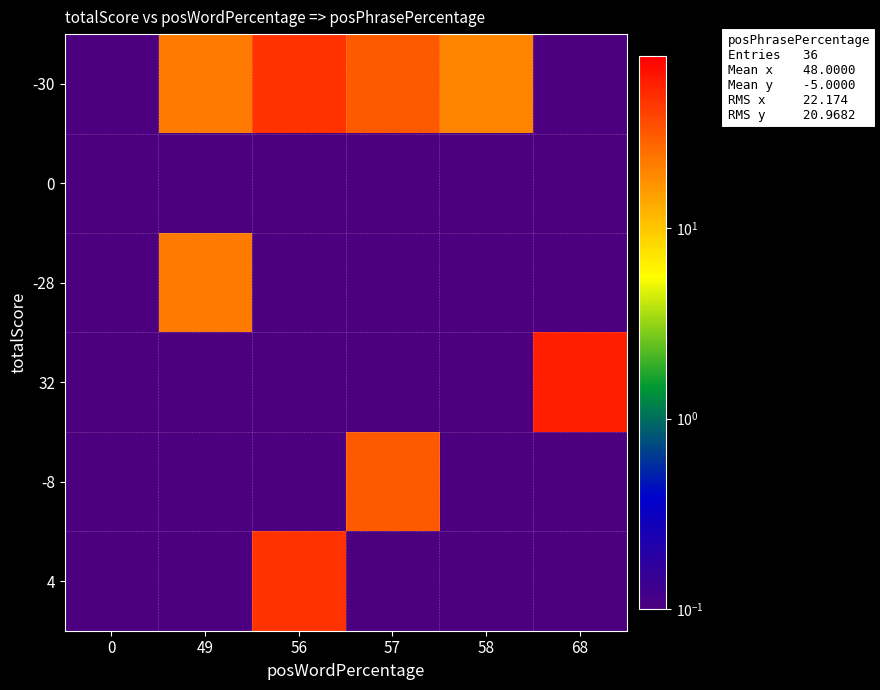

Reading left to right, extract all data points from this chart.

row_0: 0=0.0	49=22.0	56=47.0	57=31.0	58=20.0	68=0.0
row_1: 0=0.0	49=0.0	56=0.0	57=0.0	58=0.0	68=0.0
row_2: 0=0.0	49=22.0	56=0.0	57=0.0	58=0.0	68=0.0
row_3: 0=0.0	49=0.0	56=0.0	57=0.0	58=0.0	68=58.0
row_4: 0=0.0	49=0.0	56=0.0	57=31.0	58=0.0	68=0.0
row_5: 0=0.0	49=0.0	56=47.0	57=0.0	58=0.0	68=0.0